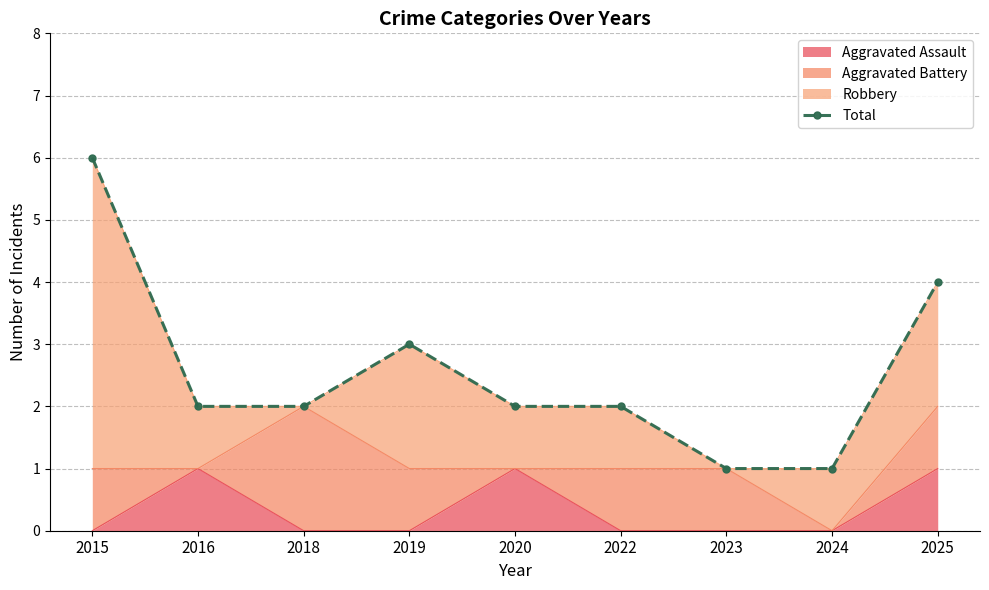

The value at 2024 is 1. True or false?

True